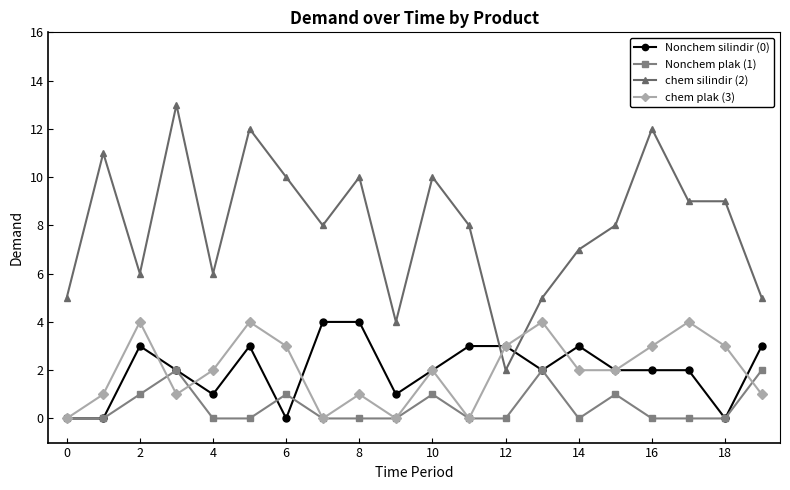

What is the difference between the maximum and minimum values in the chem silindir (2) series?

11